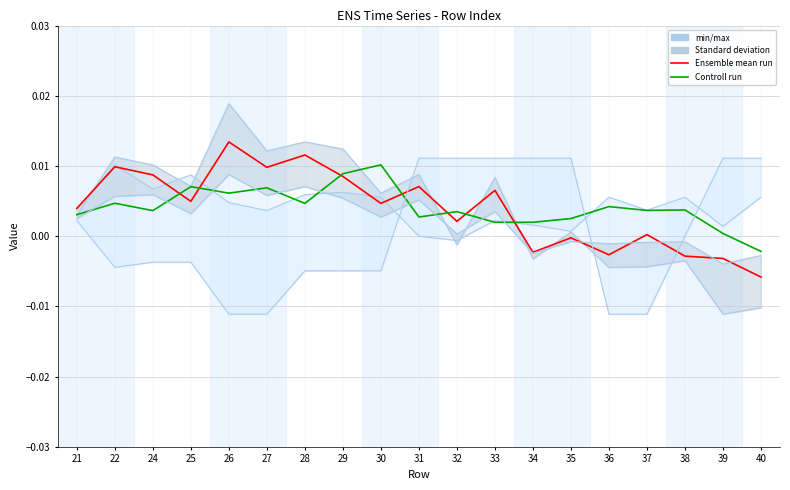

True or false: min/max and Controll run cross at least once.

True